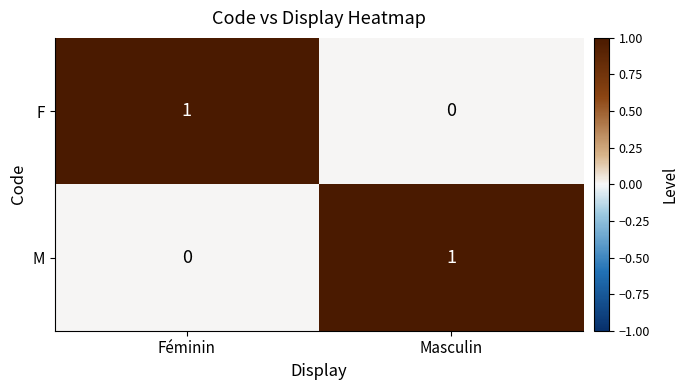

Is the value of M at Féminin greater than the value of F at Féminin?

No